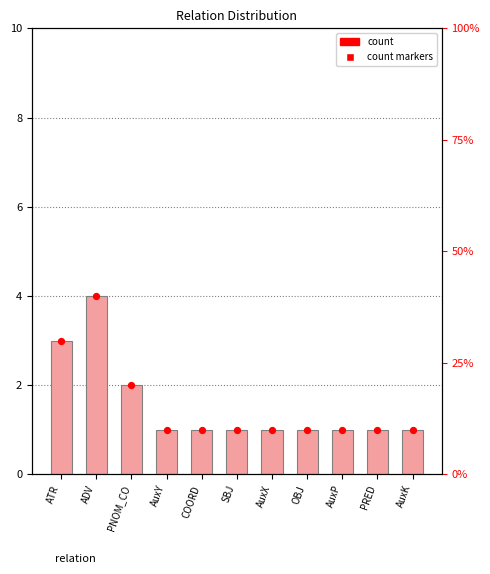

Which series reaches the minimum Y coordinate?

count